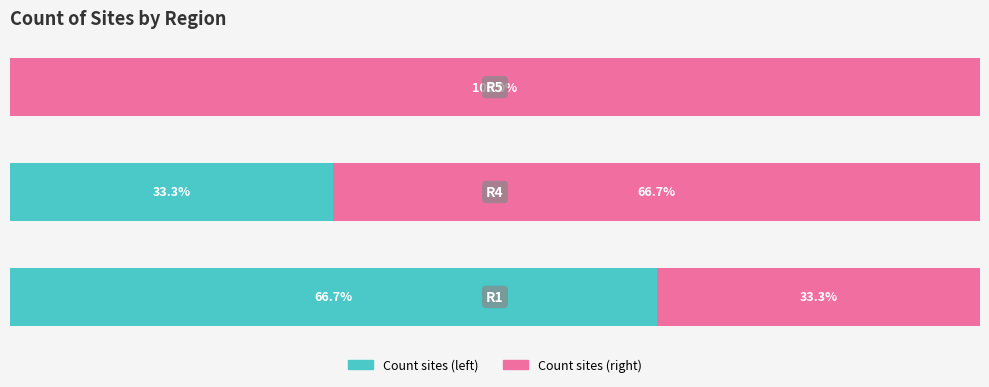

Reading left to right, list all the values displayed in this chart.

Count sites (left): 66.7	33.3	0.0
Count sites (right): 33.3	66.7	100.0